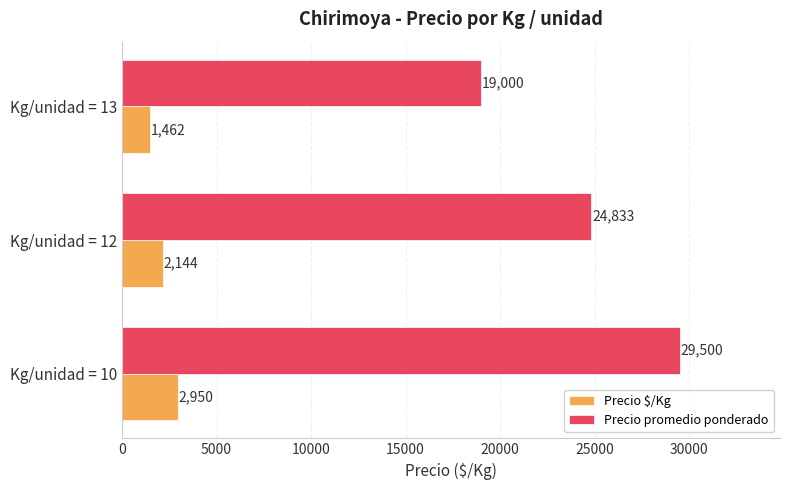

What is the average value of the Precio promedio ponderado series?

24444